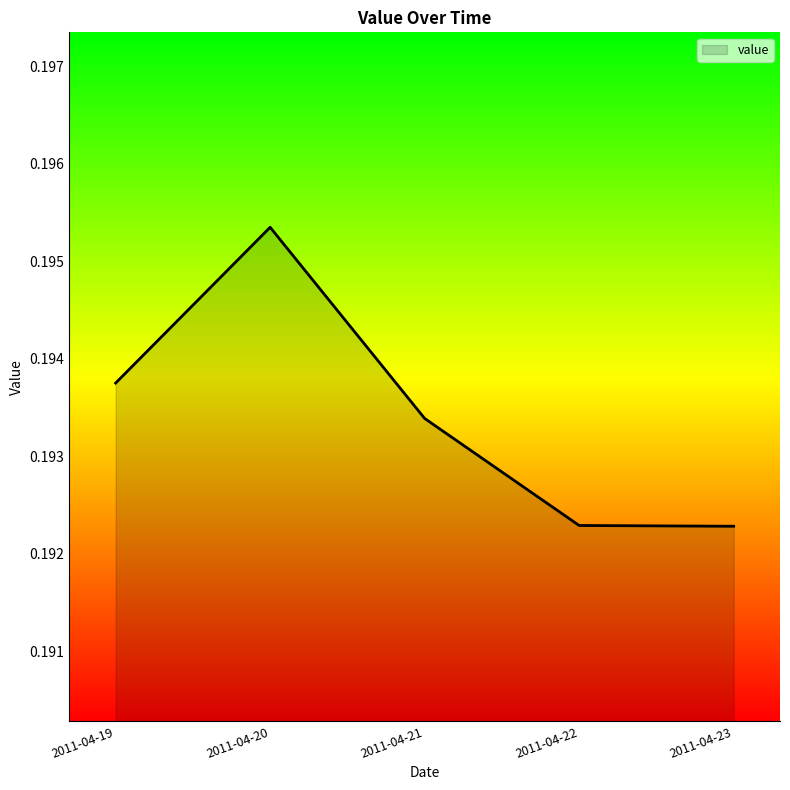

Which label corresponds to the largest value in the chart?

2011-04-20